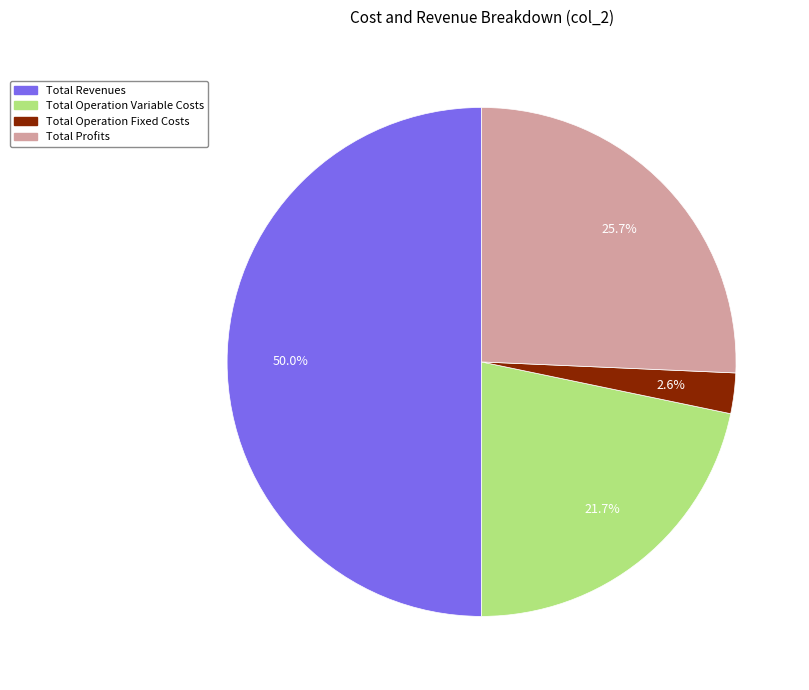

Does Total Operation Fixed Costs account for over 50% of the chart?

No